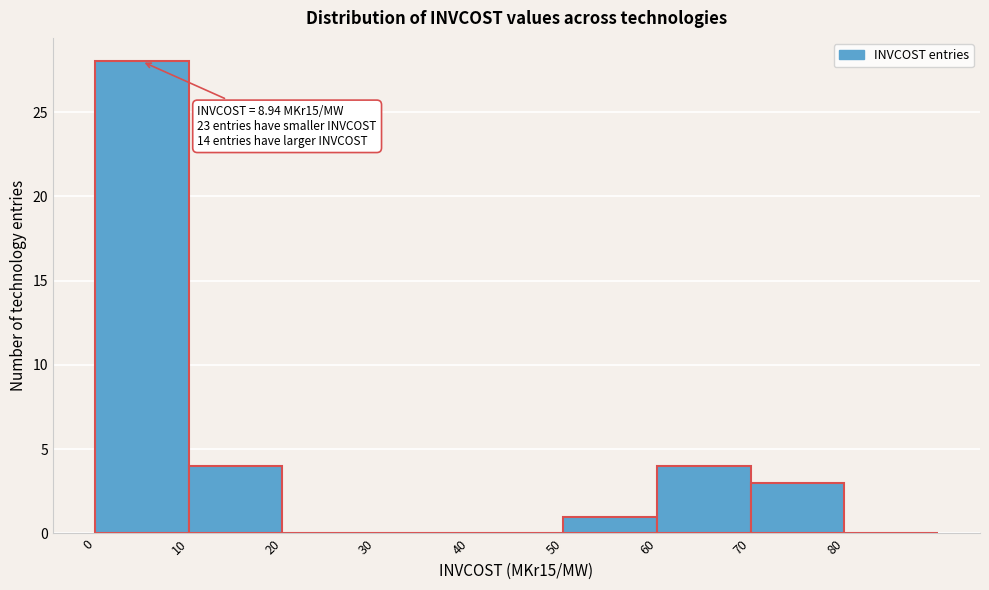

Which range on the x-axis has the tallest bar?

0 to 10